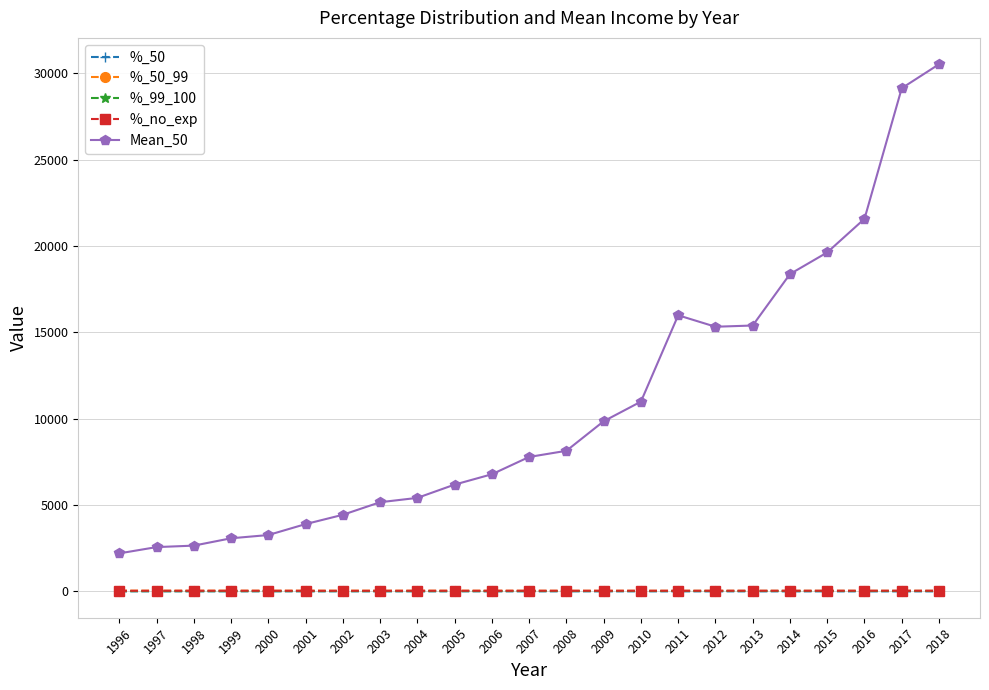

In %_no_exp, how many points are lower than both neighbors (excluding endpoints)?

6